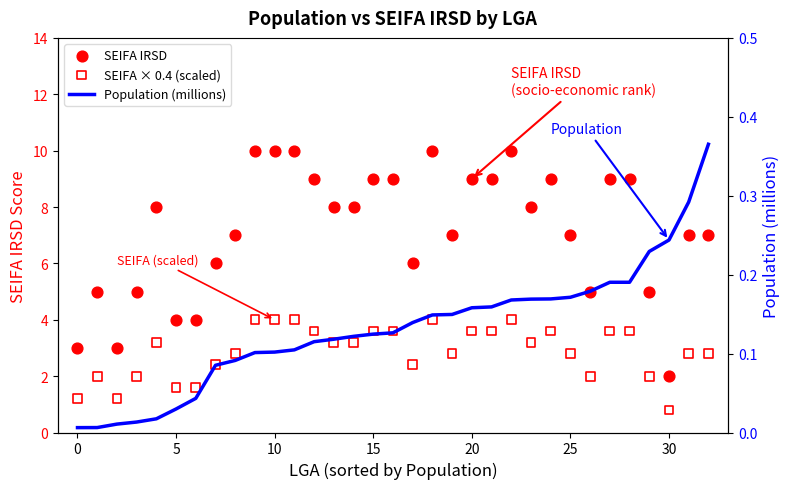

Which series reaches the maximum Y coordinate?

SEIFA IRSD